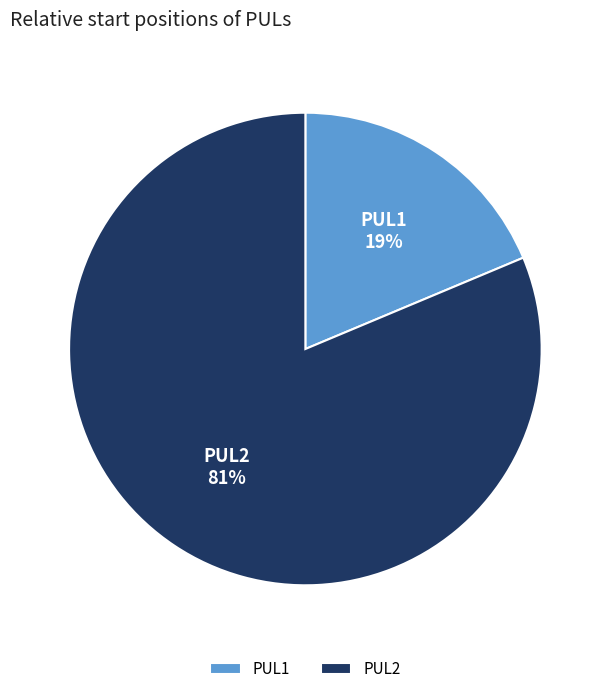

Between PUL1 and PUL2, which is larger?

PUL2